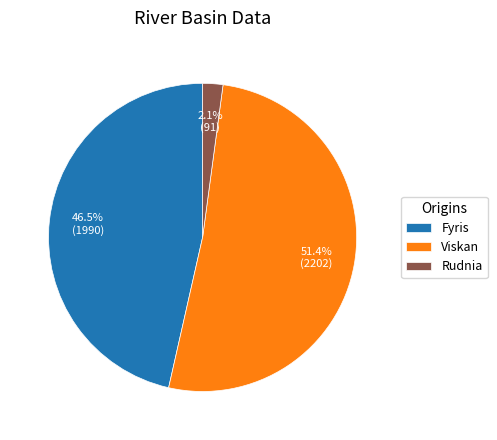

Is the sum of Viskan and Fyris greater than half?

Yes